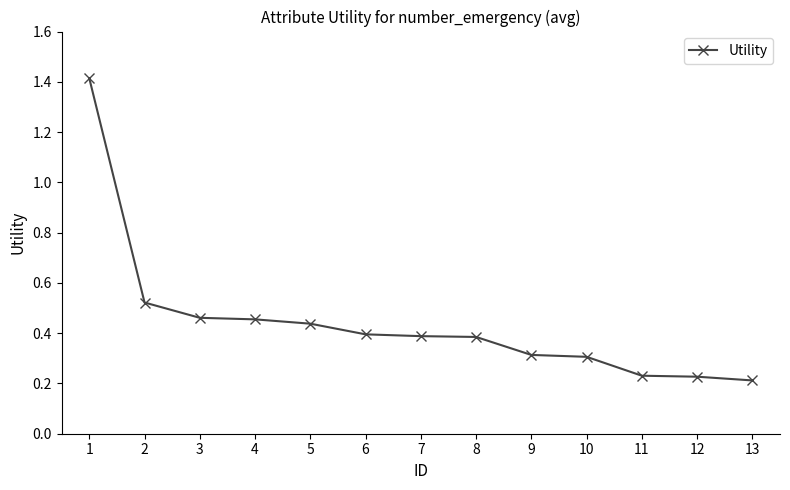

What is the maximum value shown in the chart?

1.4